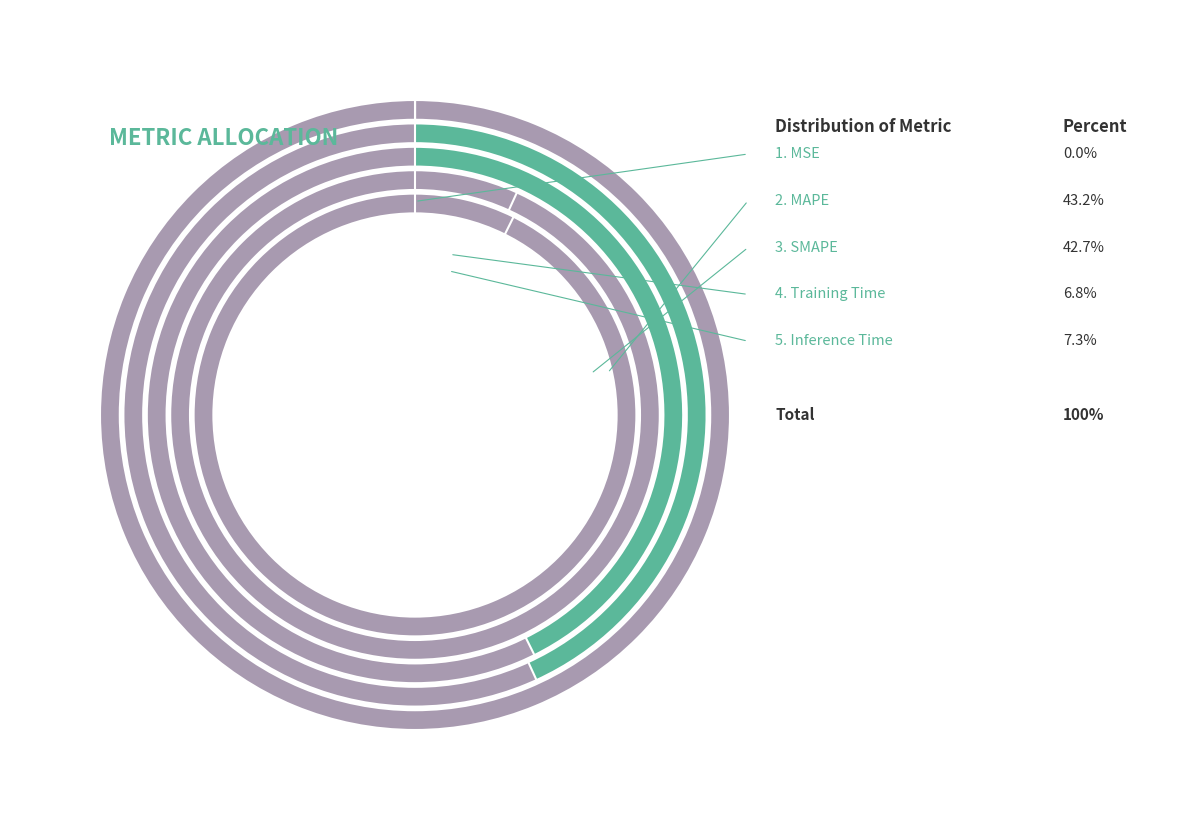

True or false: SMAPE accounts for 57% of the total.

False